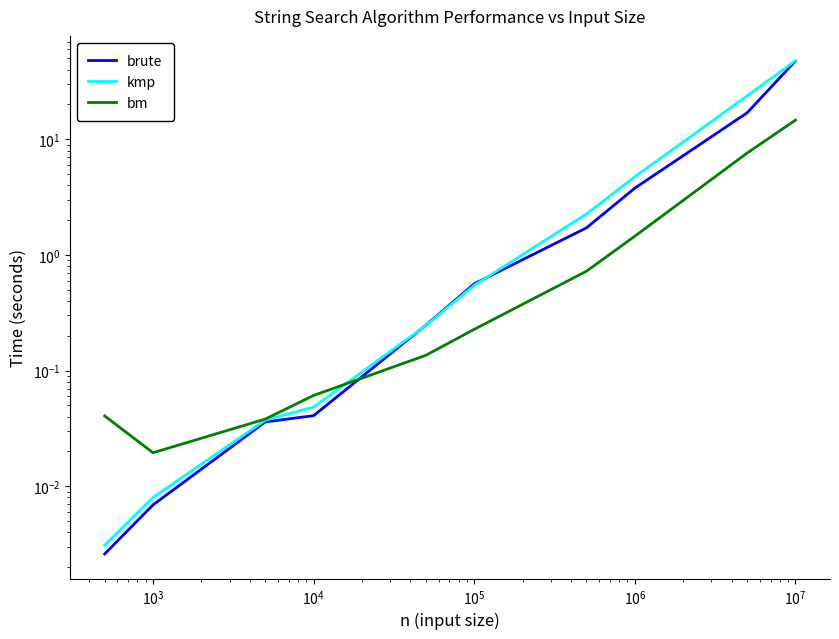

Which series has the largest range (max minus min)?

kmp